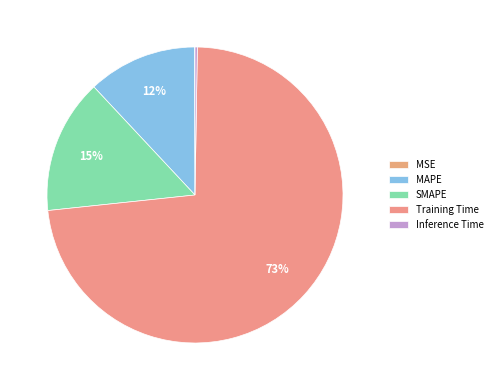

To the nearest percent, what is the combined percentage of Training Time and MAPE?

85%